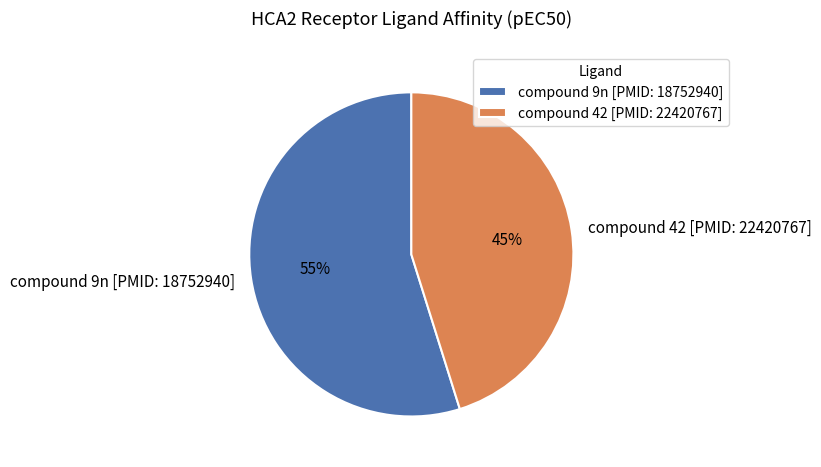

To the nearest percent, what is the difference between the compound 42 [PMID: 22420767] and compound 9n [PMID: 18752940] slice percentages?

10%